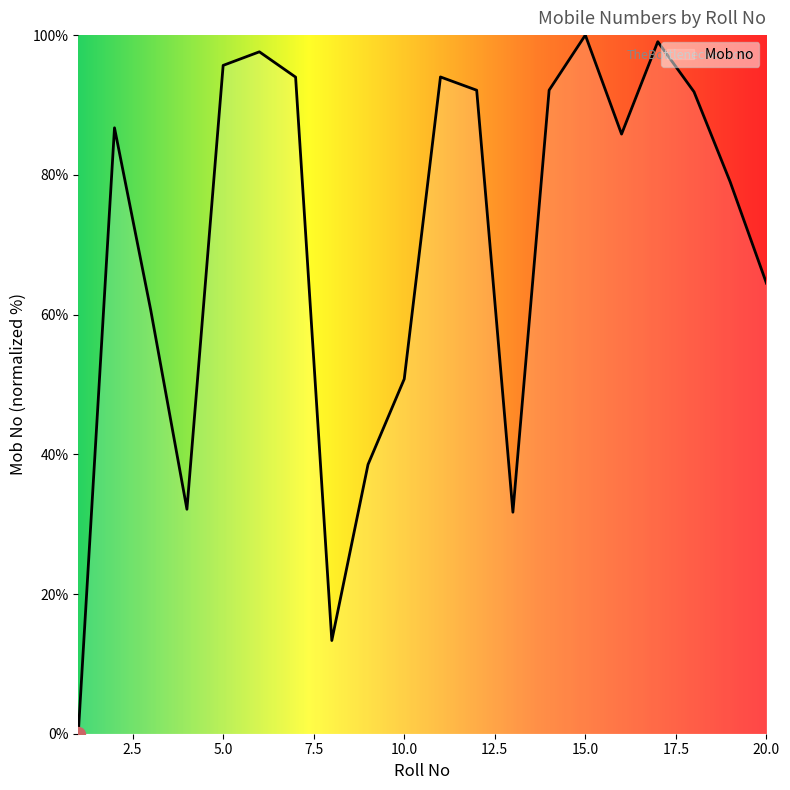

What is the greatest value displayed?

100.0